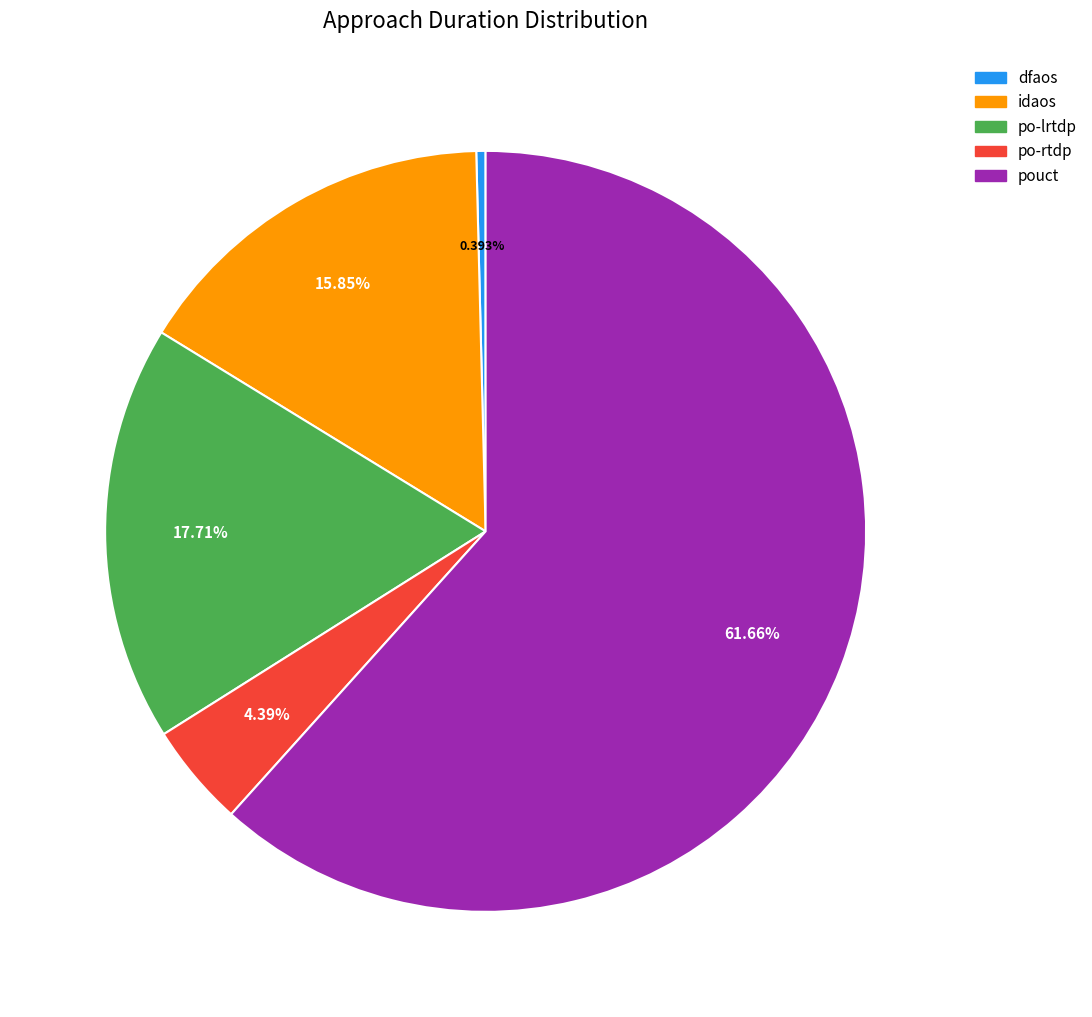

Which slice is the largest?

pouct